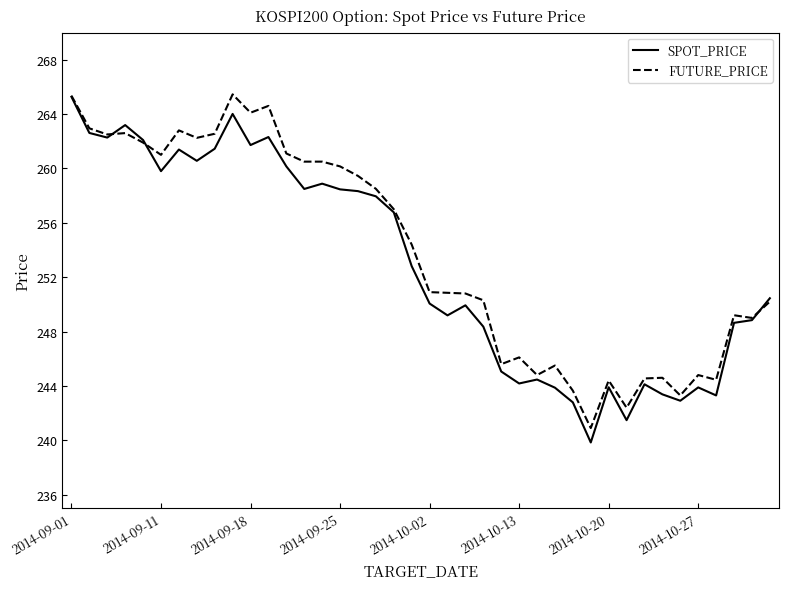

What is the difference between the maximum and minimum values in the SPOT_PRICE series?

25.4